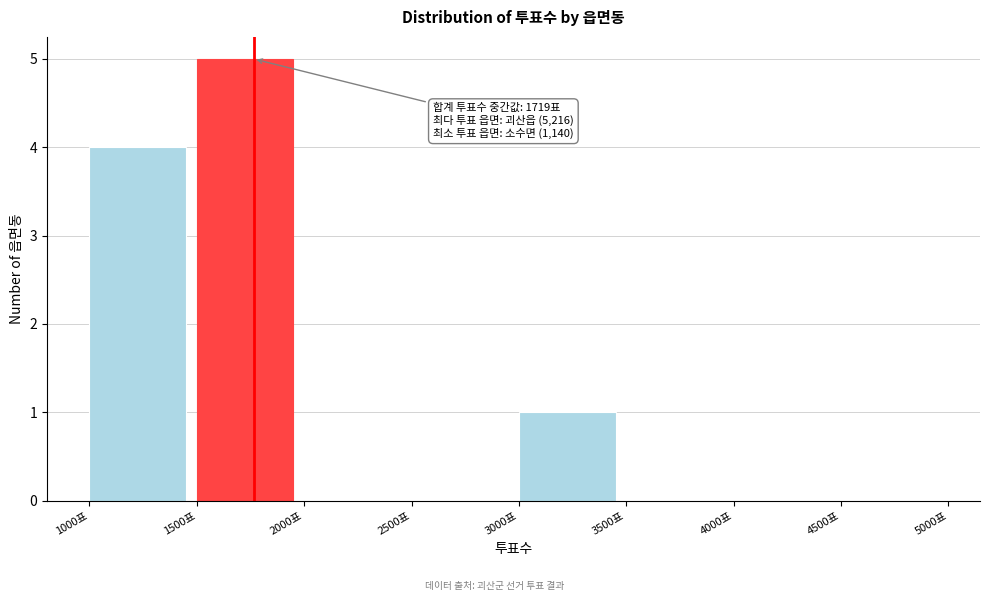

Which range on the x-axis has the tallest bar?

1500 to 2000